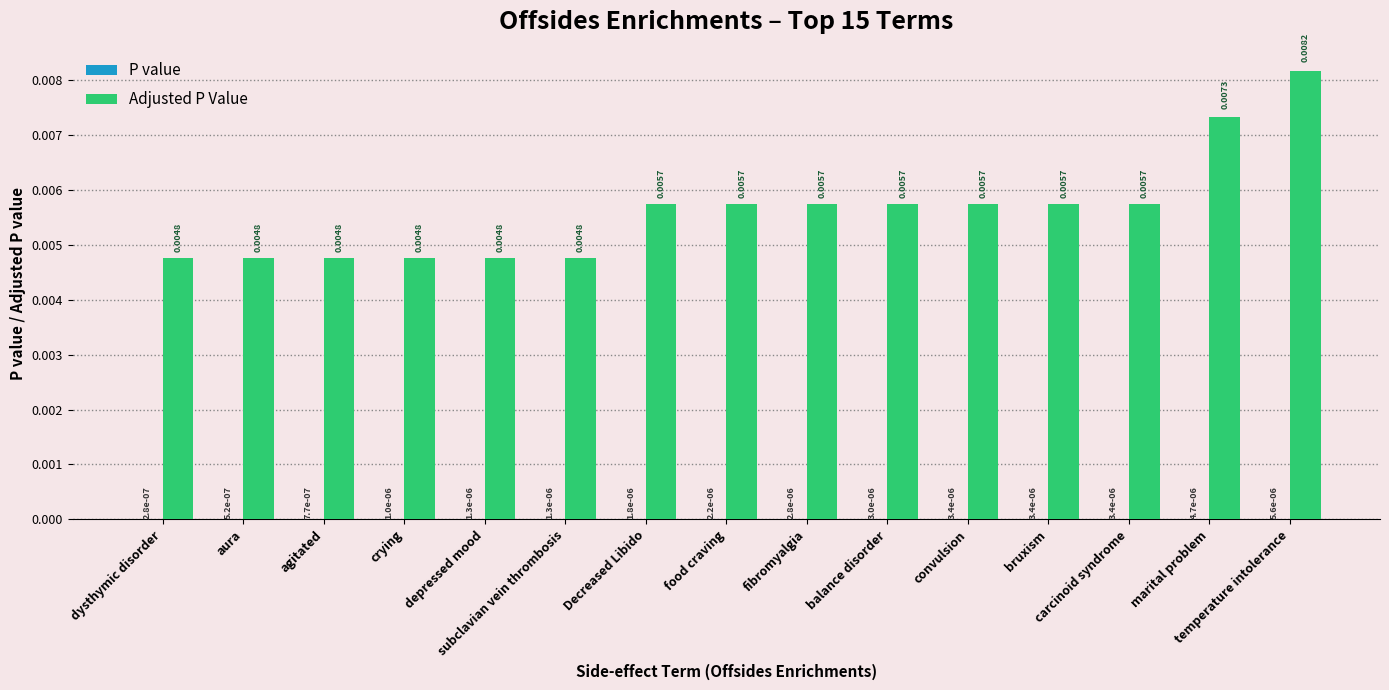

Which series has the largest total across all categories?

Adjusted P Value